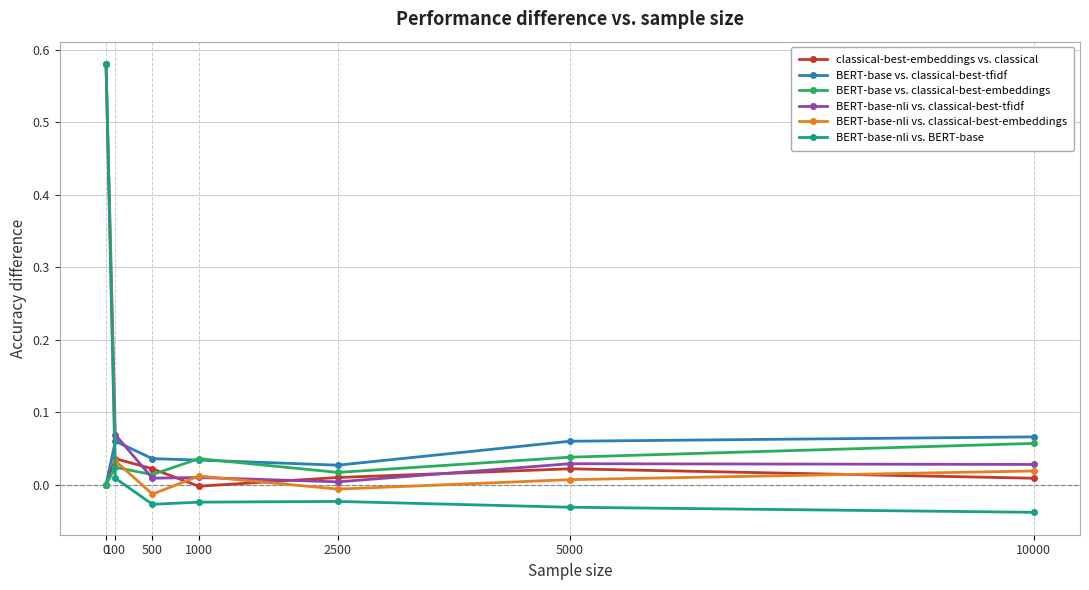

How many lines are shown in the chart?

6